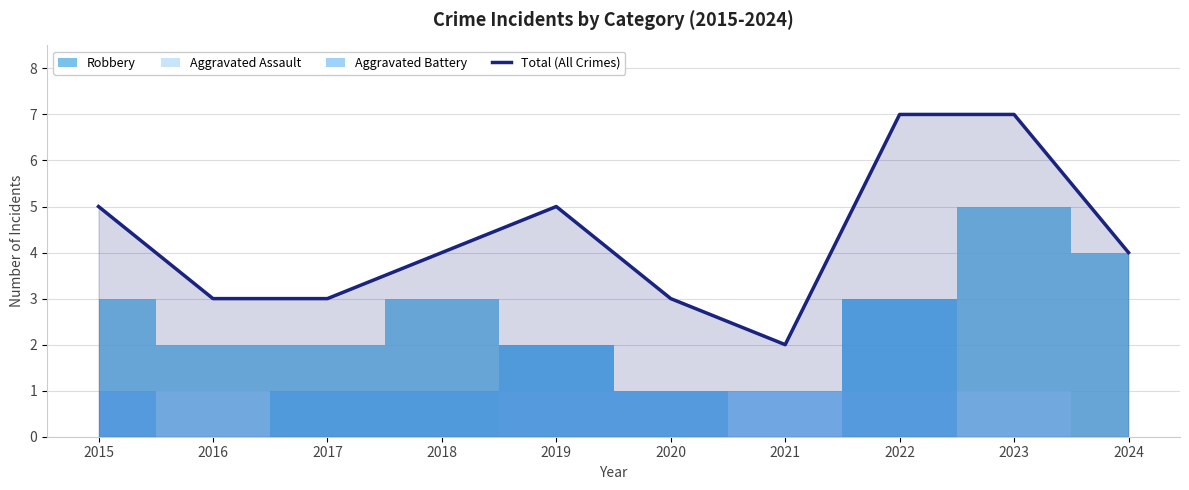

Reading left to right, transcribe all the data shown in this chart.

5	3	3	4	5	3	2	7	7	4